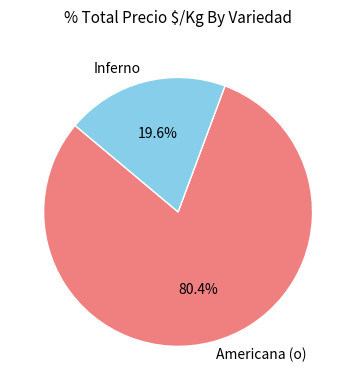

Is there a majority slice in this chart?

Yes